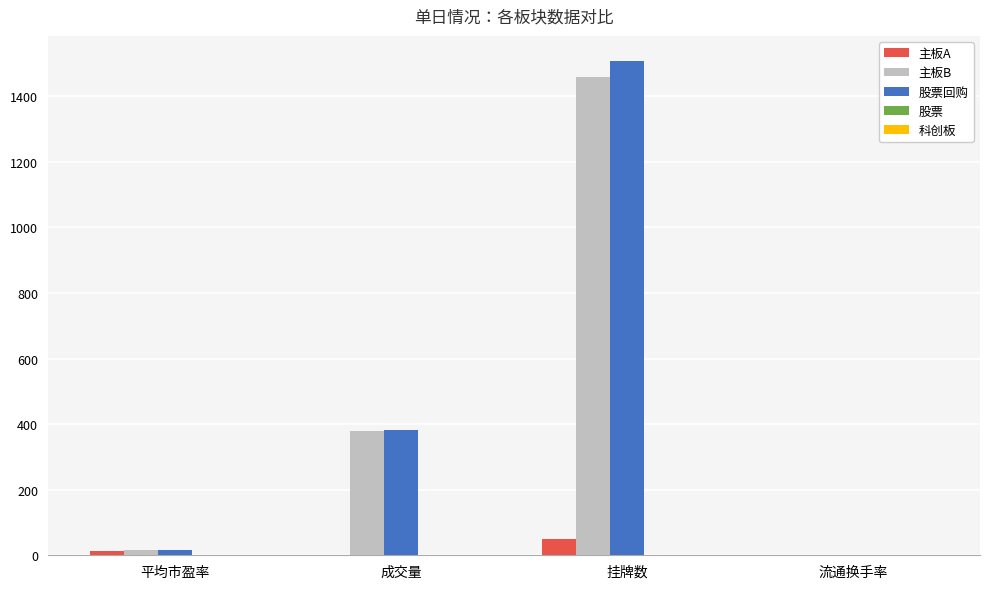

How many data points does each series have?

4